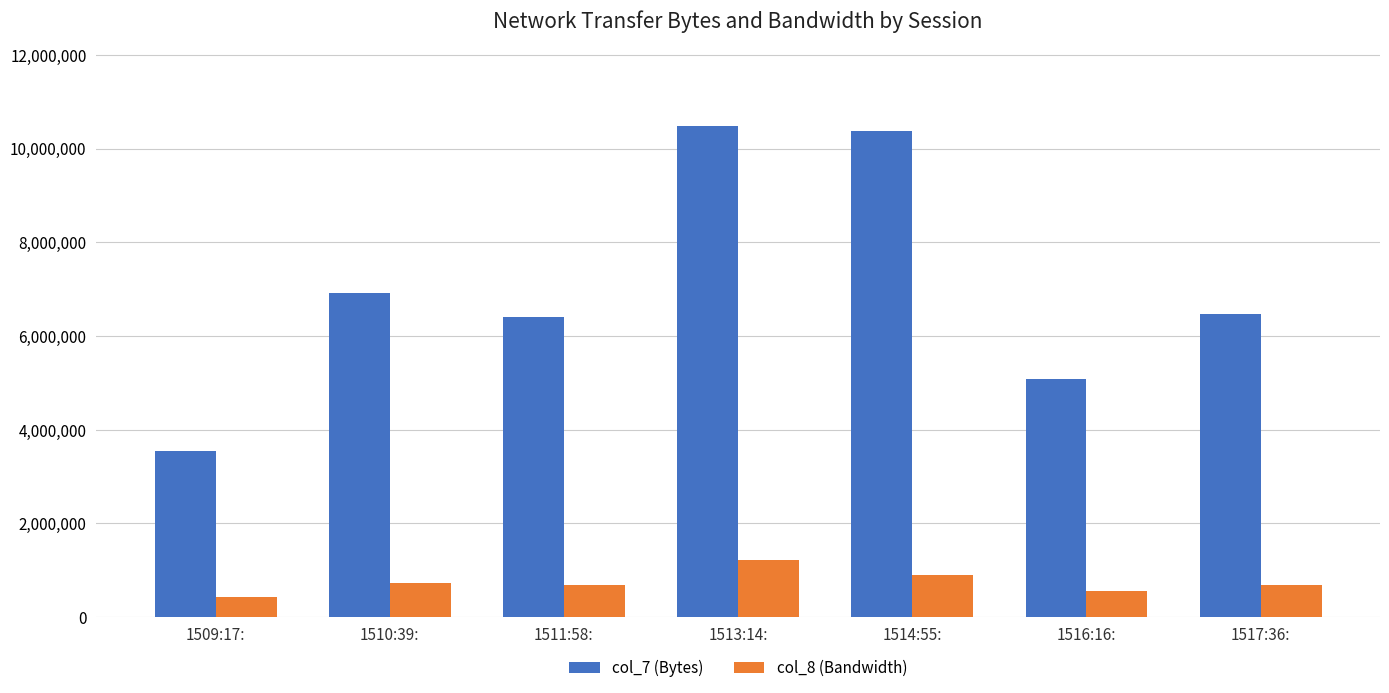

At which category is the sum across all series the highest?

1513:14: